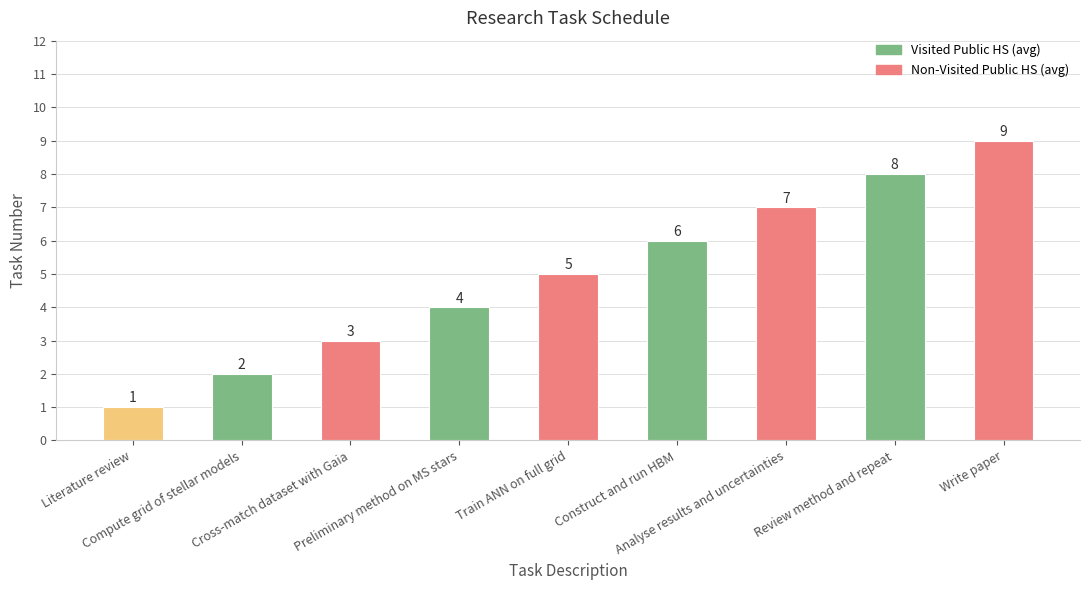

Are the bars grouped side by side (vs. stacked)?

No